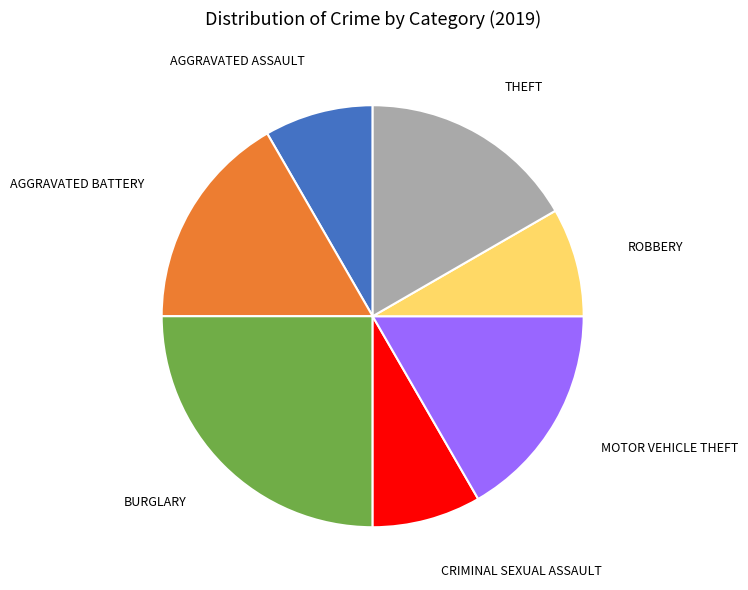

Does any single category account for the majority?

No